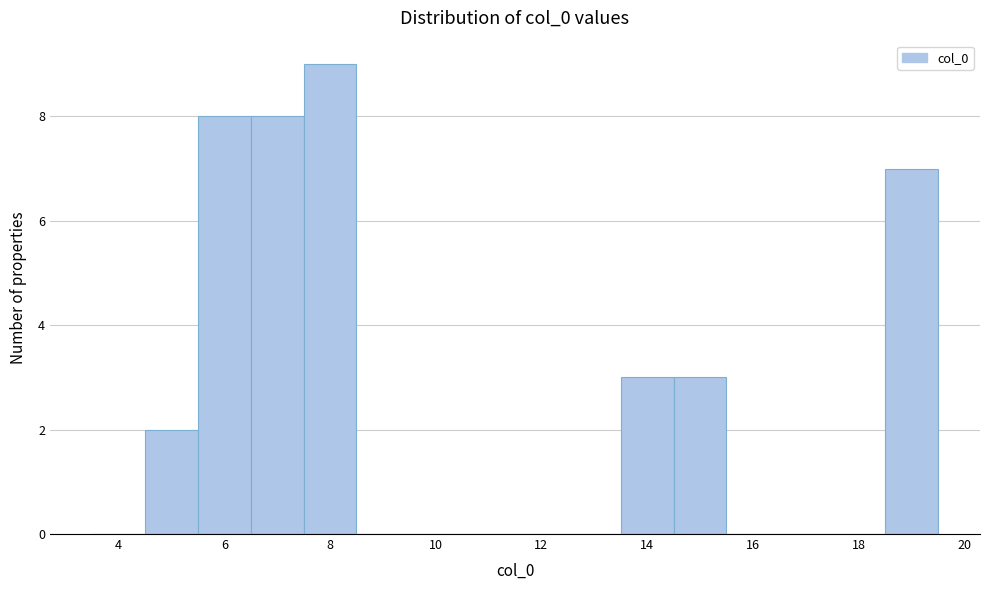

How tall is the bar that spans 14.5 to 15.5 on the x-axis? Neither the bar edges nor the heights are printed on the chart, so give them approximately, as read against the axes.

3